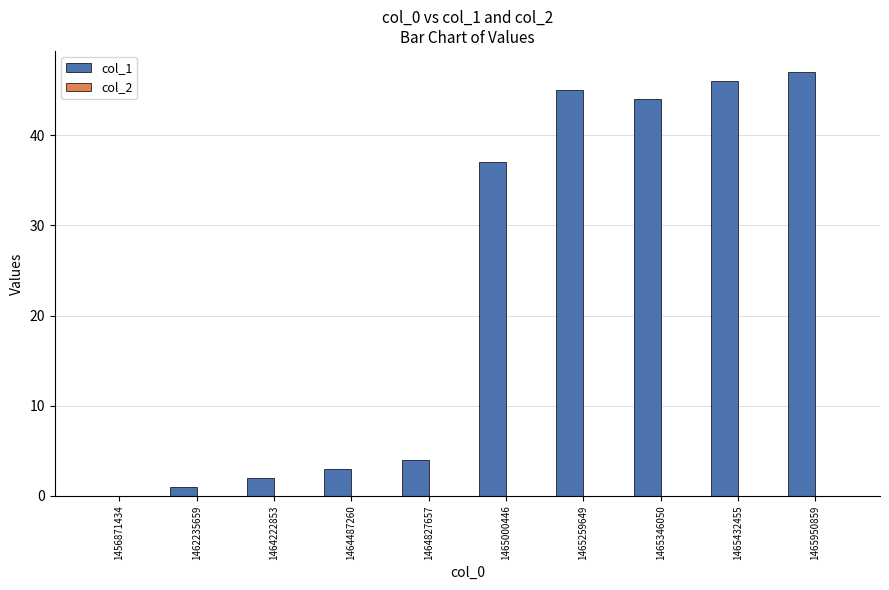

Where is the data nearest to the value 23?

1465000446